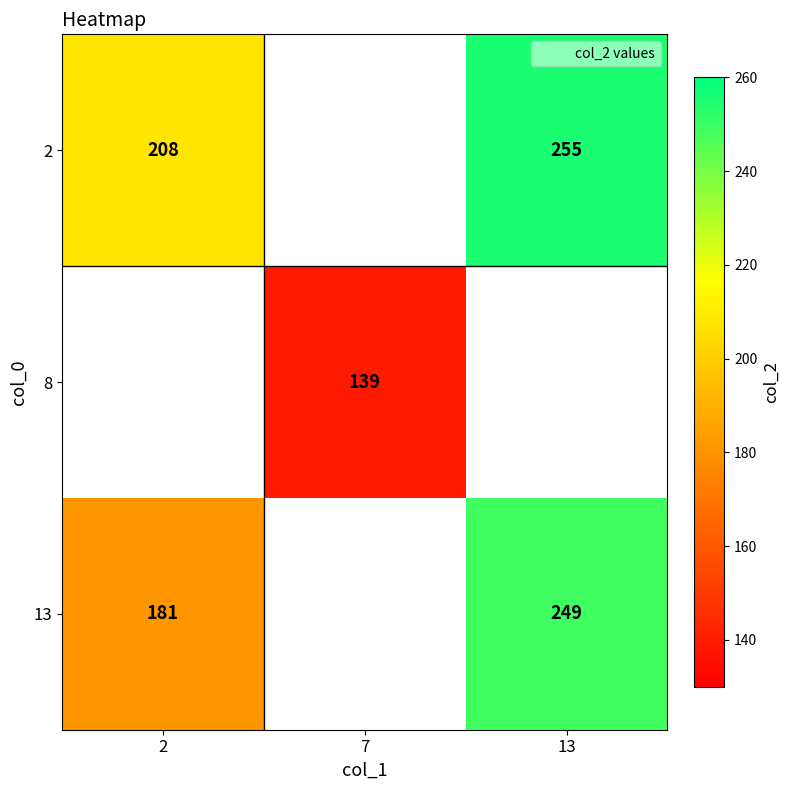

Which label corresponds to the smallest value in the chart?

7